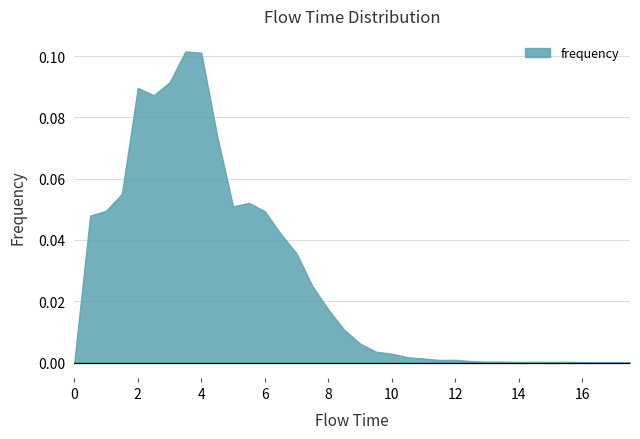

Rank the categories by value from lowest to highest.

0.0, 17.5, 17.0, 16.5, 16.0, 14.0, 15.0, 14.5, 15.5, 13.0, 13.5, 12.5, 11.5, 12.0, 11.0, 10.5, 10.0, 9.5, 9.0, 8.5, 8.0, 7.5, 7.0, 6.5, 0.5, 6.0, 1.0, 5.0, 5.5, 1.5, 4.5, 2.5, 2.0, 3.0, 4.0, 3.5